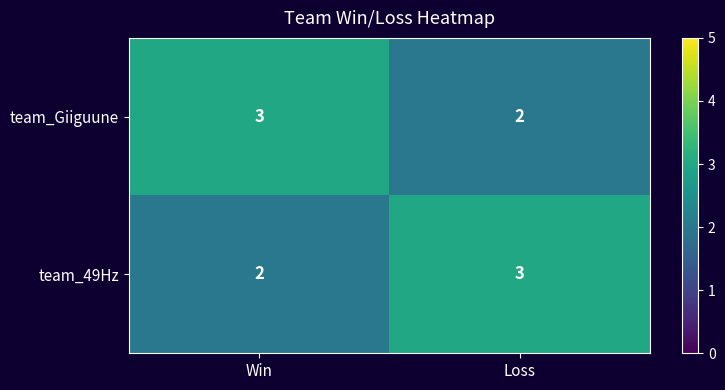

Rank the categories by team_49Hz value from highest to lowest.

Loss, Win